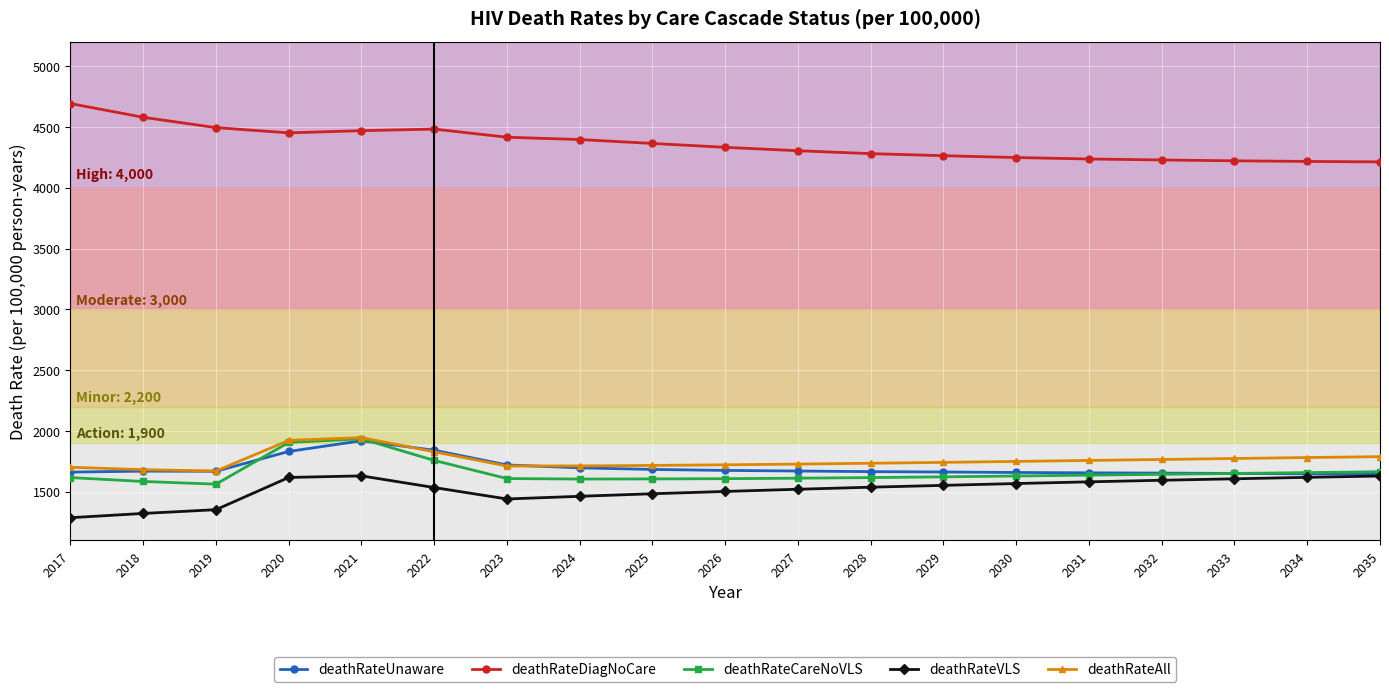

How many lines are shown in the chart?

5